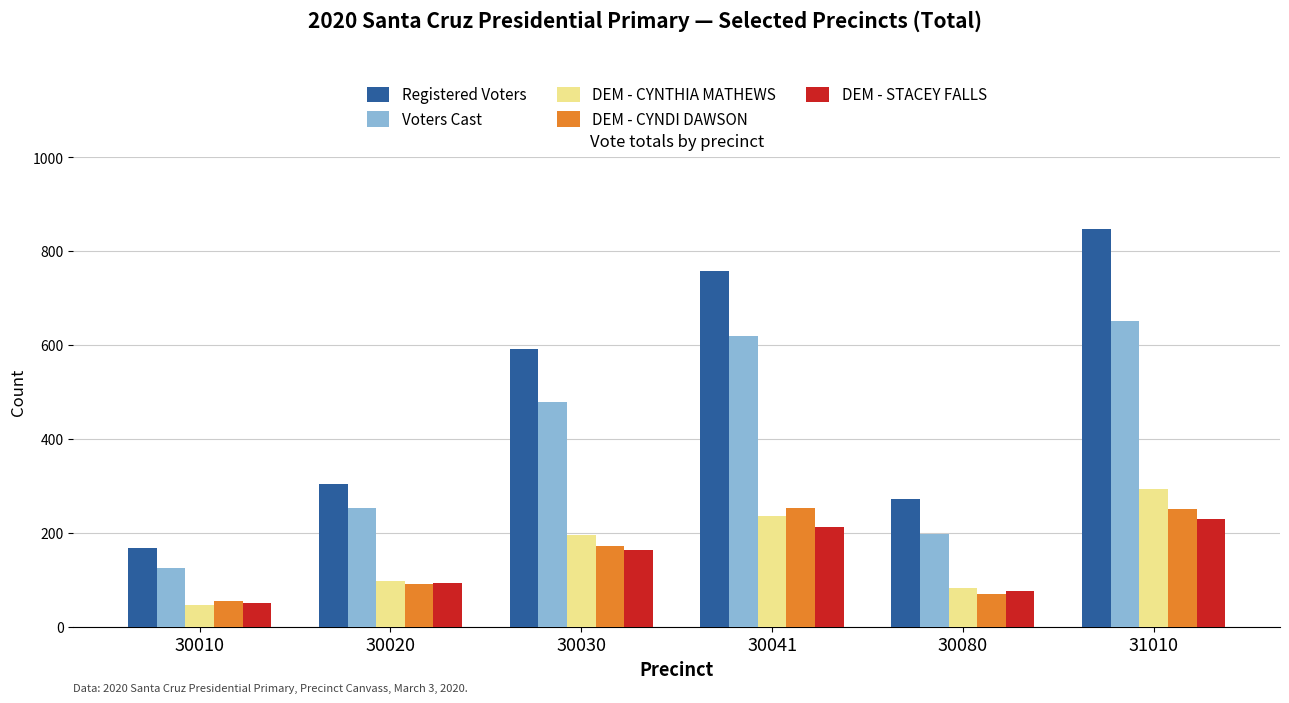

What is the sum of the DEM - STACEY FALLS values at 30020 and 30030?

256